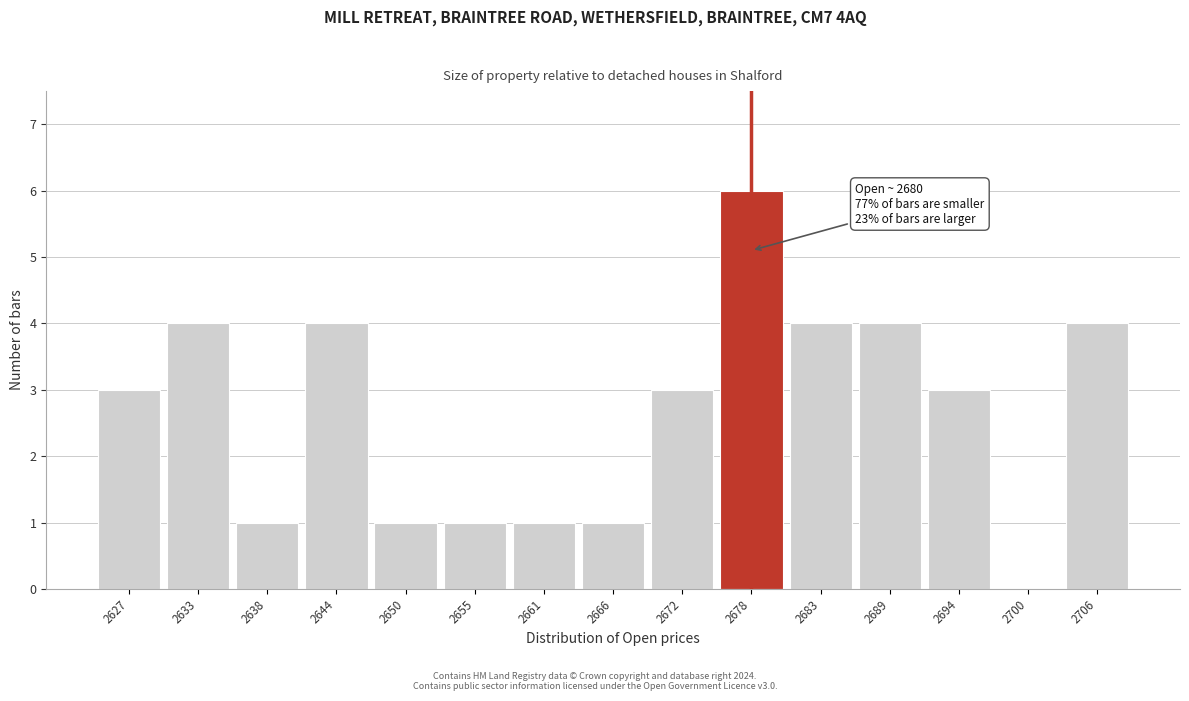

Reading left to right, transcribe all the data shown in this chart.

2627=3	2633=4	2638=1	2644=4	2650=1	2655=1	2661=1	2666=1	2672=3	2678=6	2683=4	2689=4	2694=3	2700=0	2706=4